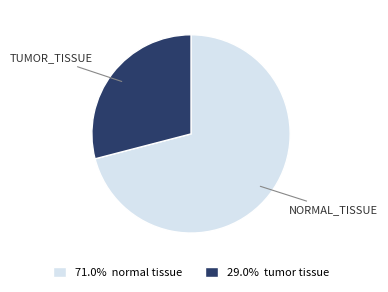

Is 71.0% normal tissue the majority of the pie?

Yes